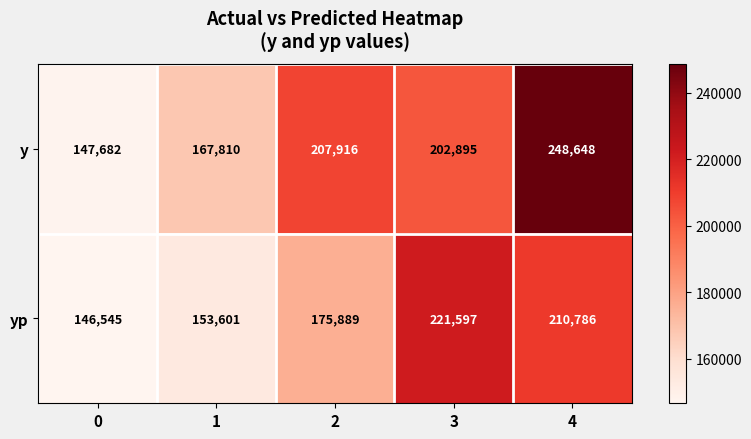

At how many categories does at least one series exceed 236022?

1